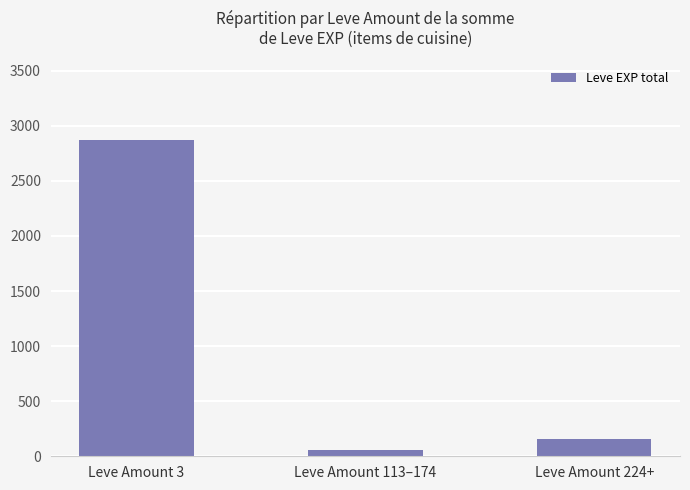

At which category does the chart reach its minimum across all series?

Leve Amount 113–174